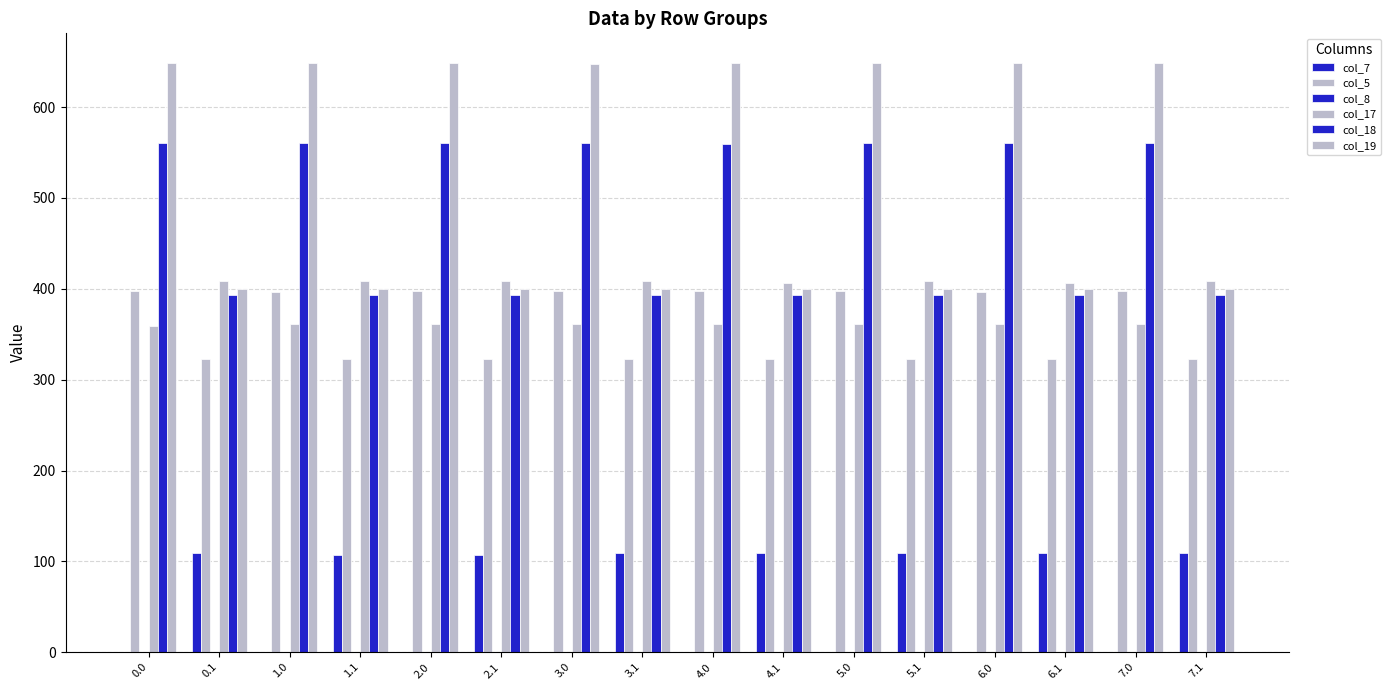

Does the chart contain stacked bars?

No